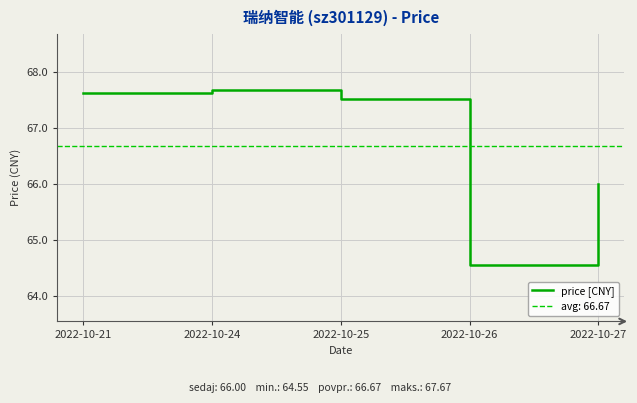

Rank the categories by value from lowest to highest.

2022-10-26, 2022-10-27, 2022-10-25, 2022-10-21, 2022-10-24